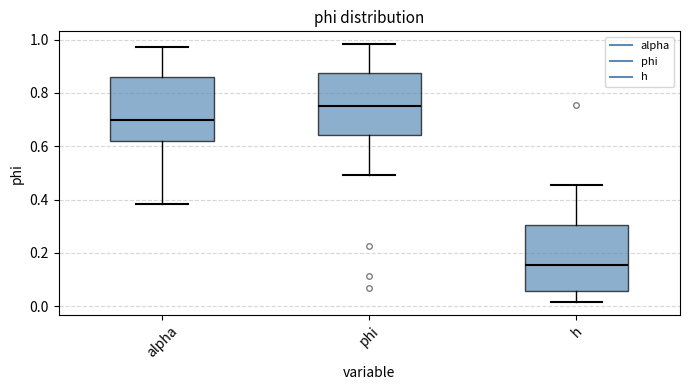

Which box has the lowest median line?

h